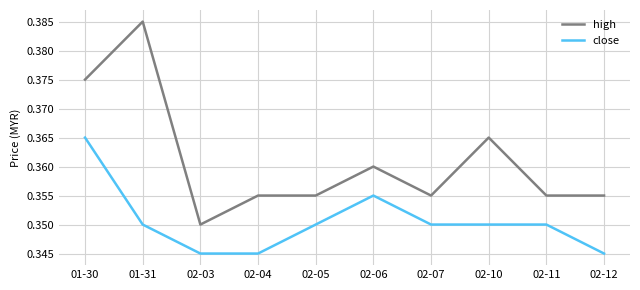

What are all the series names shown in the legend?

high, close